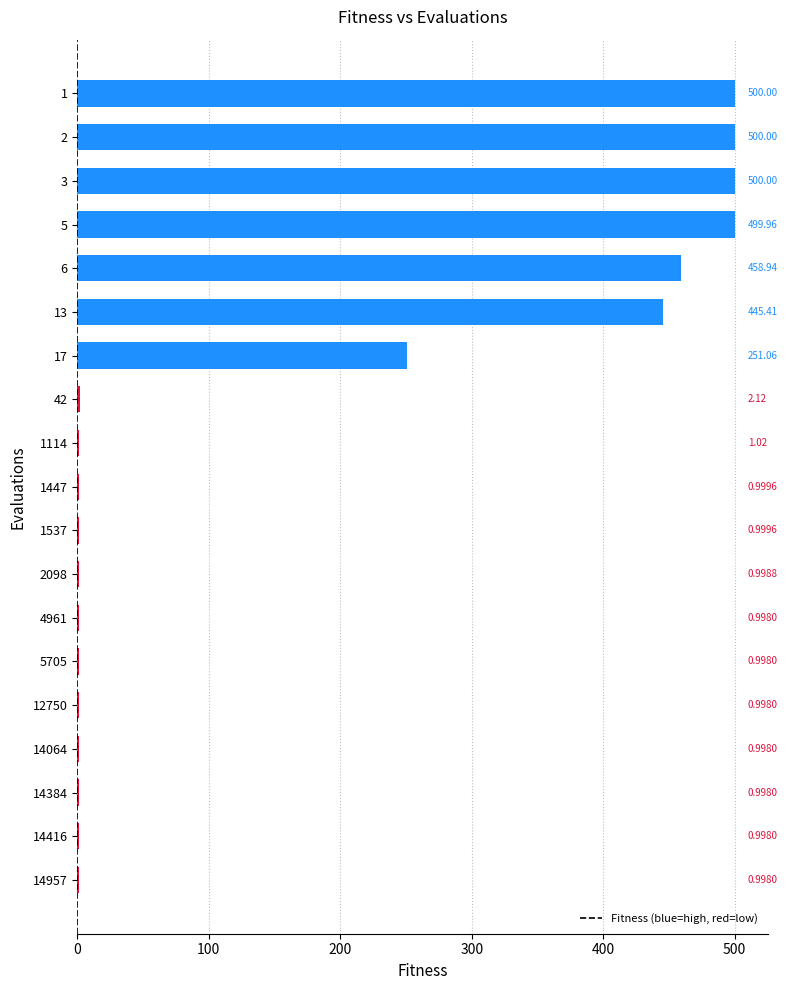

What is the sum of the values at 6 and 13?

904.4